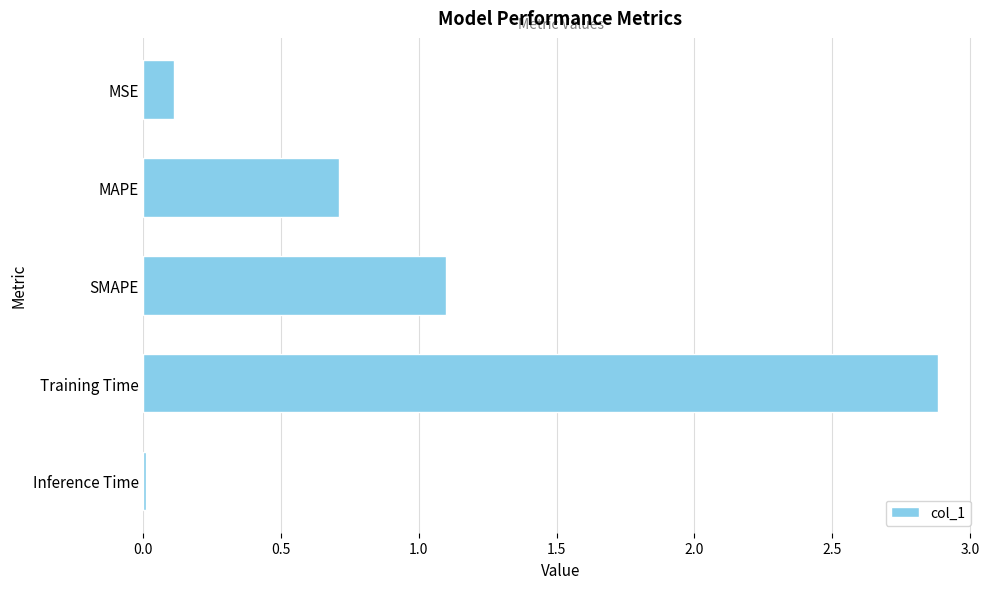

Where is the data nearest to the value 1?

SMAPE